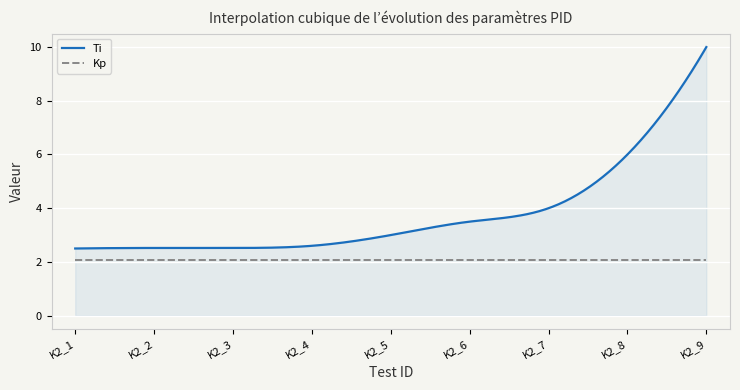

Which series has the largest total across all categories?

Ti